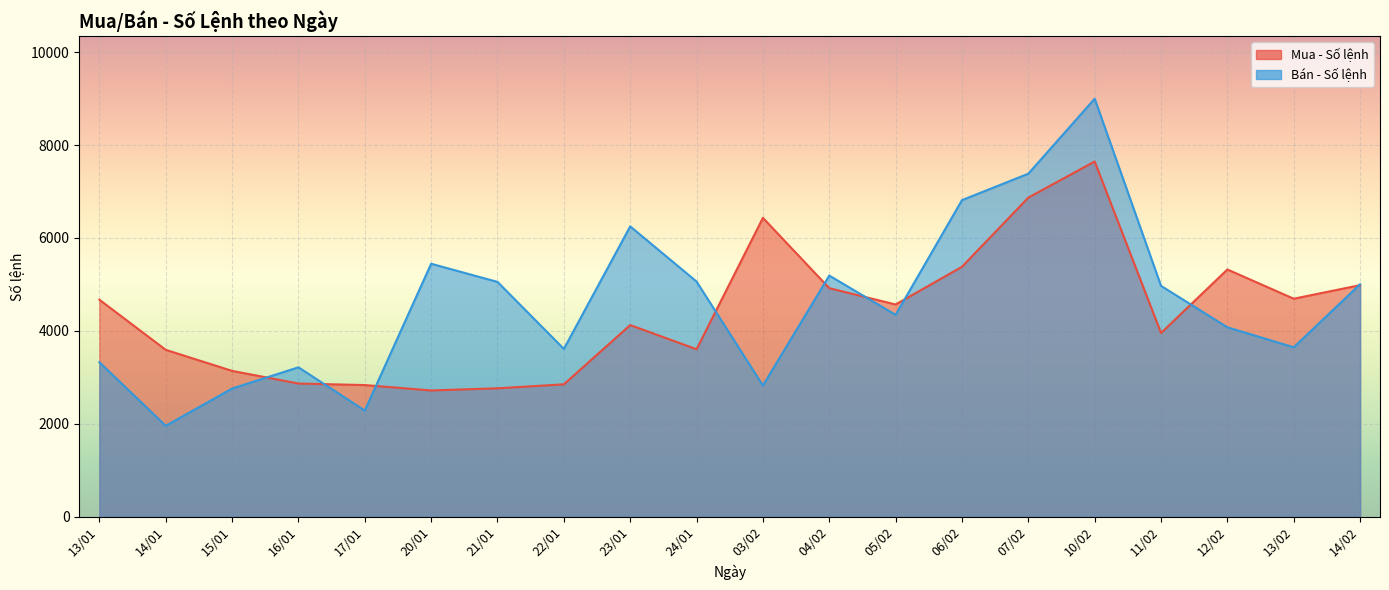

At which label is Bán - Số lệnh closest to 5476?

20/01